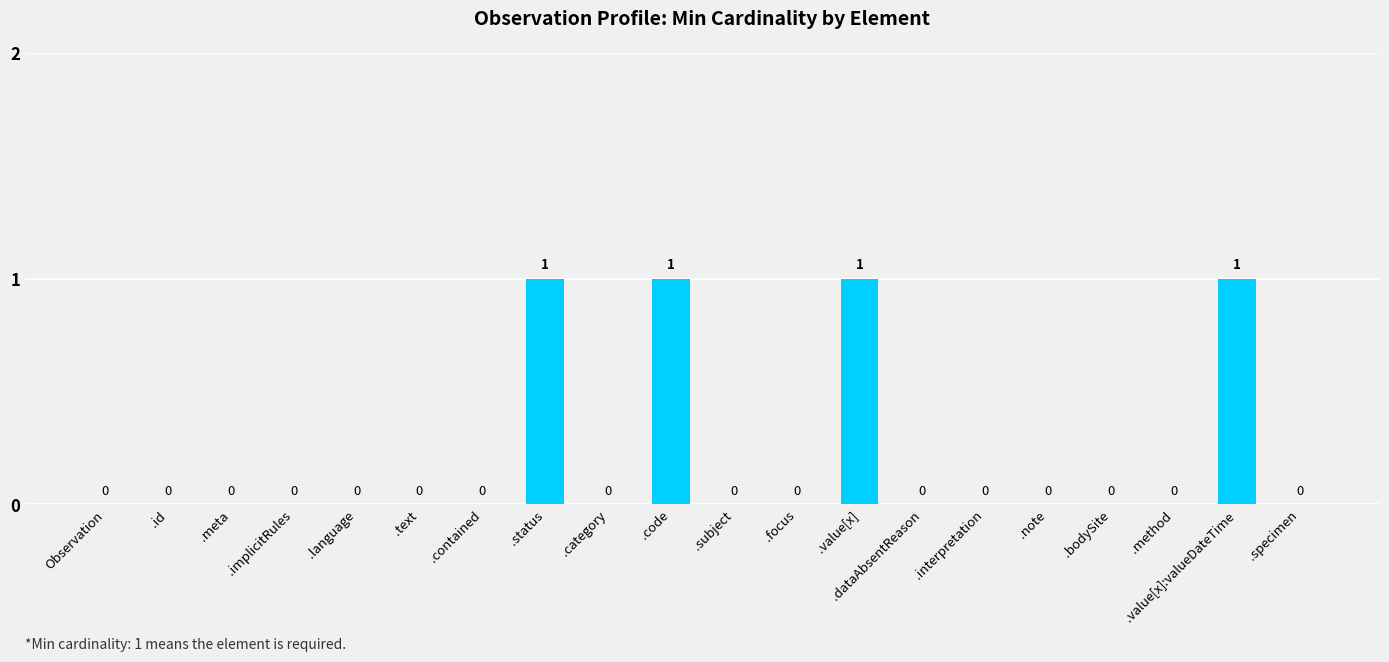

Is it true that the value at Observation is 1?

False